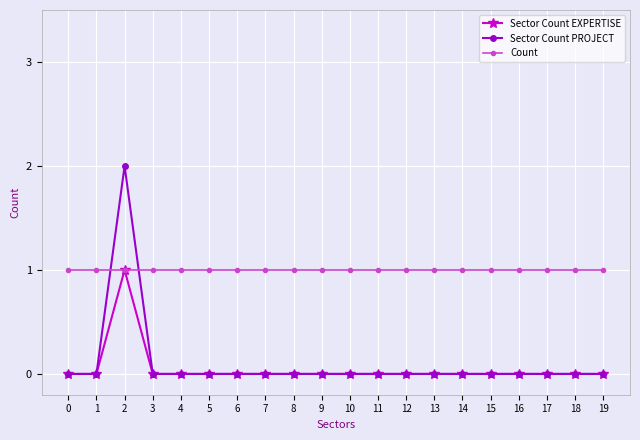

What is the sum of all Sector Count PROJECT values?

2